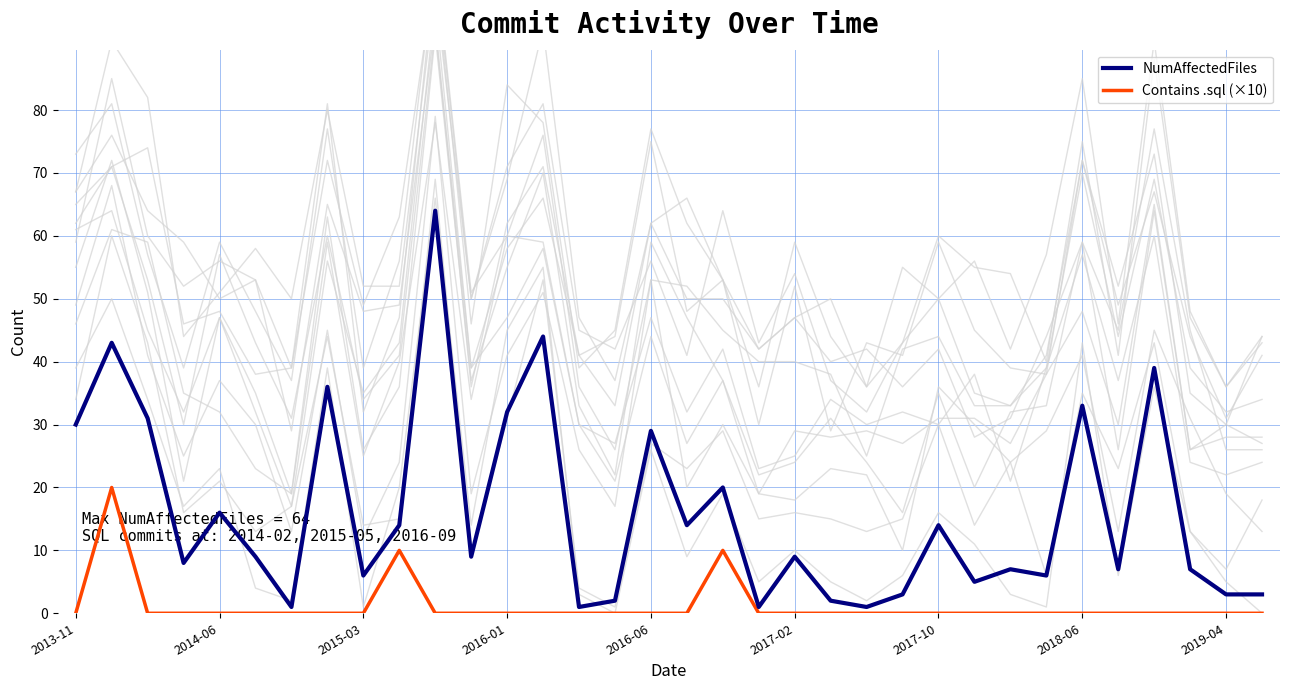

The Contains .sql (×10) series shows 13 at 27. True or false?

False